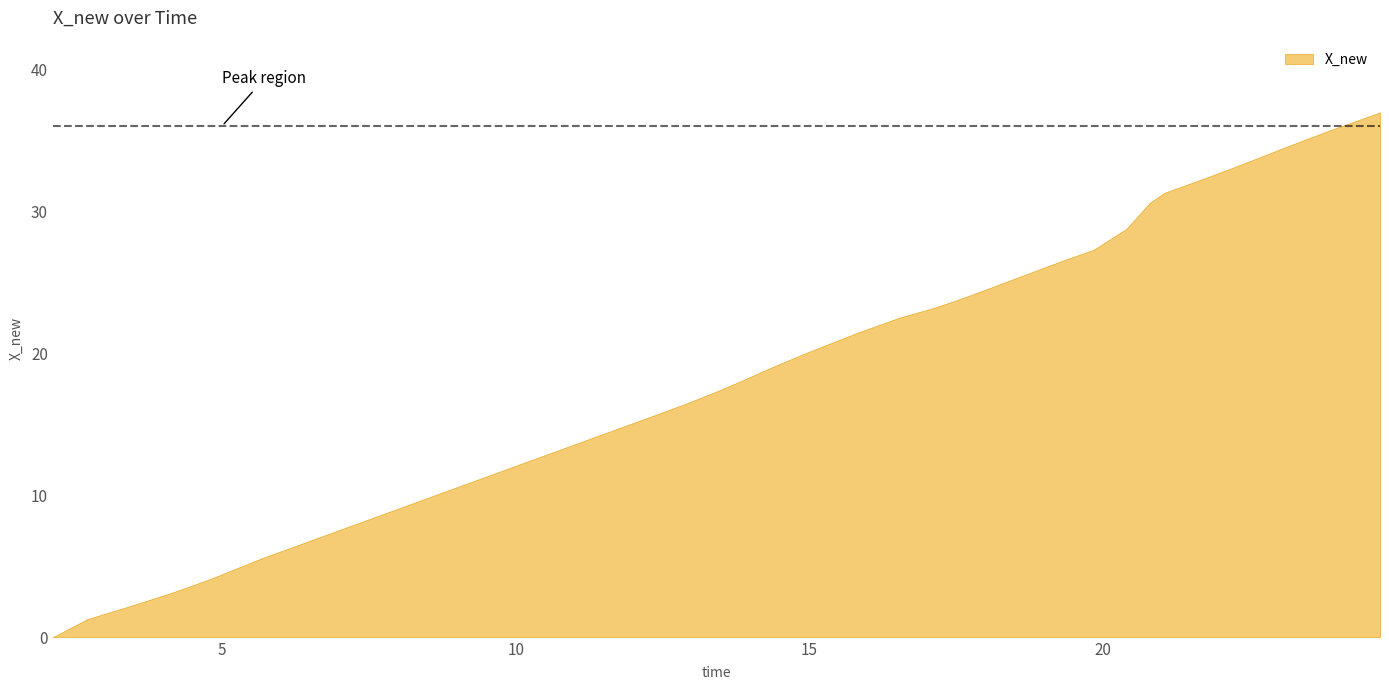

Reading left to right, what are all the values shown in this chart?

0=0.0	1=0.4	2=1.3	3=1.6	4=2.1	5=2.3	6=3.1	7=3.4	8=4.1	9=4.1	10=4.6	11=5.5	12=15.9	13=16.4	14=17.3	15=18.0	16=18.6	17=19.3	18=20.1	19=20.7	20=21.4	21=21.8	22=22.5	23=23.1	24=23.7	25=24.6	26=25.2	27=26.1	28=26.5	29=27.3	30=28.7	31=30.6	32=31.3	33=32.3	34=32.9	35=33.8	36=34.5	37=35.7	38=36.1	39=36.9